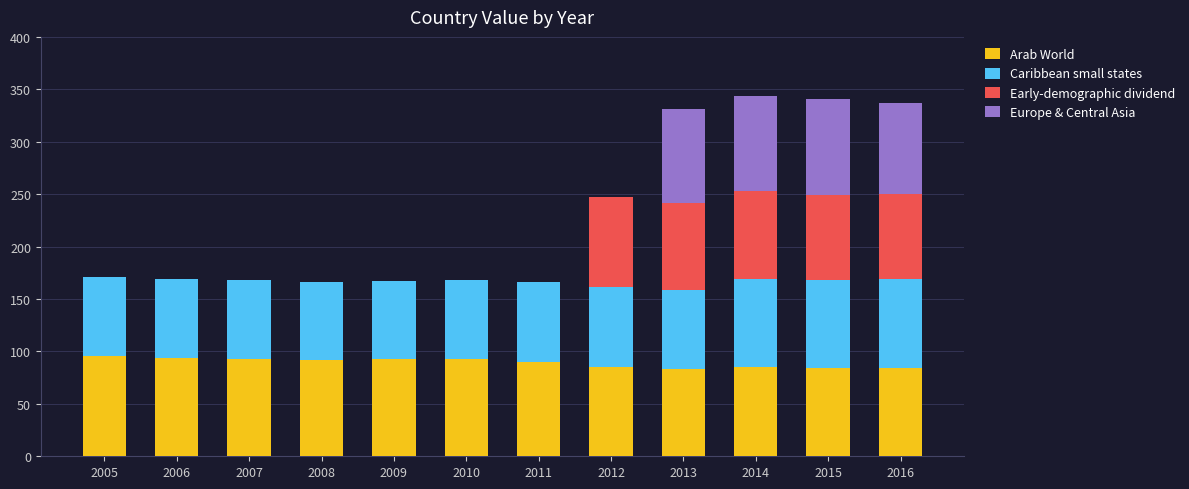

What is the highest value of the Arab World series?

95.4